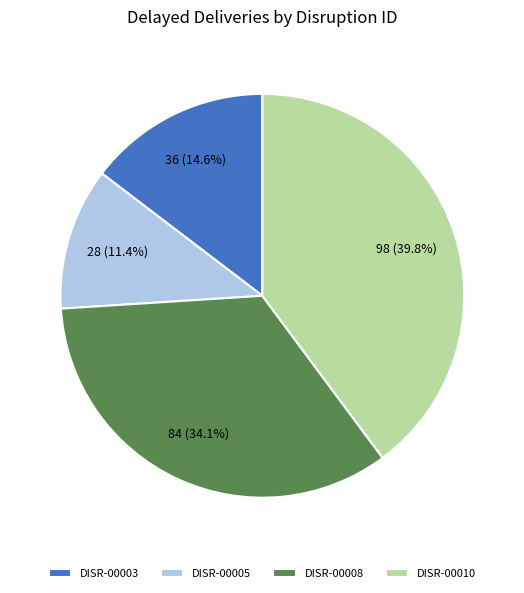

Which slice is the smallest?

DISR-00005